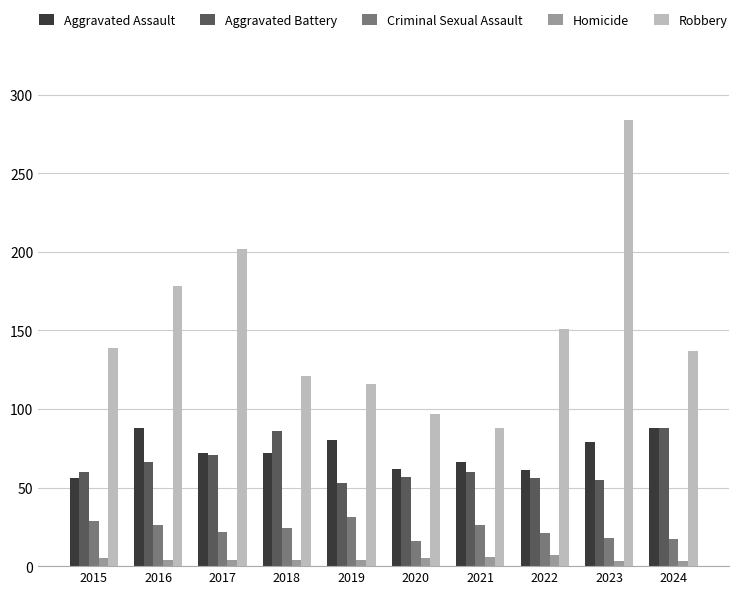

What is the difference between the highest and lowest values at 2022?

144